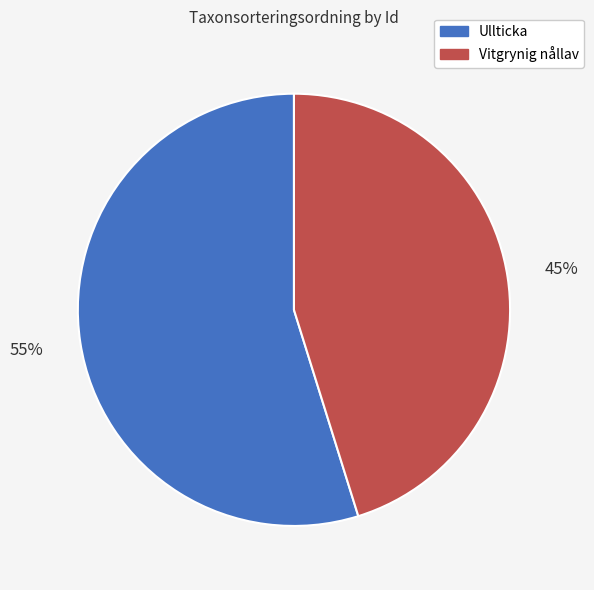

To the nearest percent, what is the difference between the largest and smallest slice percentages?

10%